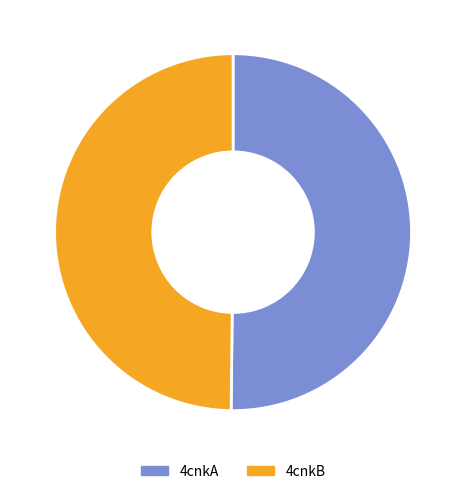

Approximately how many times larger is the value at 4cnkA compared to 4cnkB?

1.0